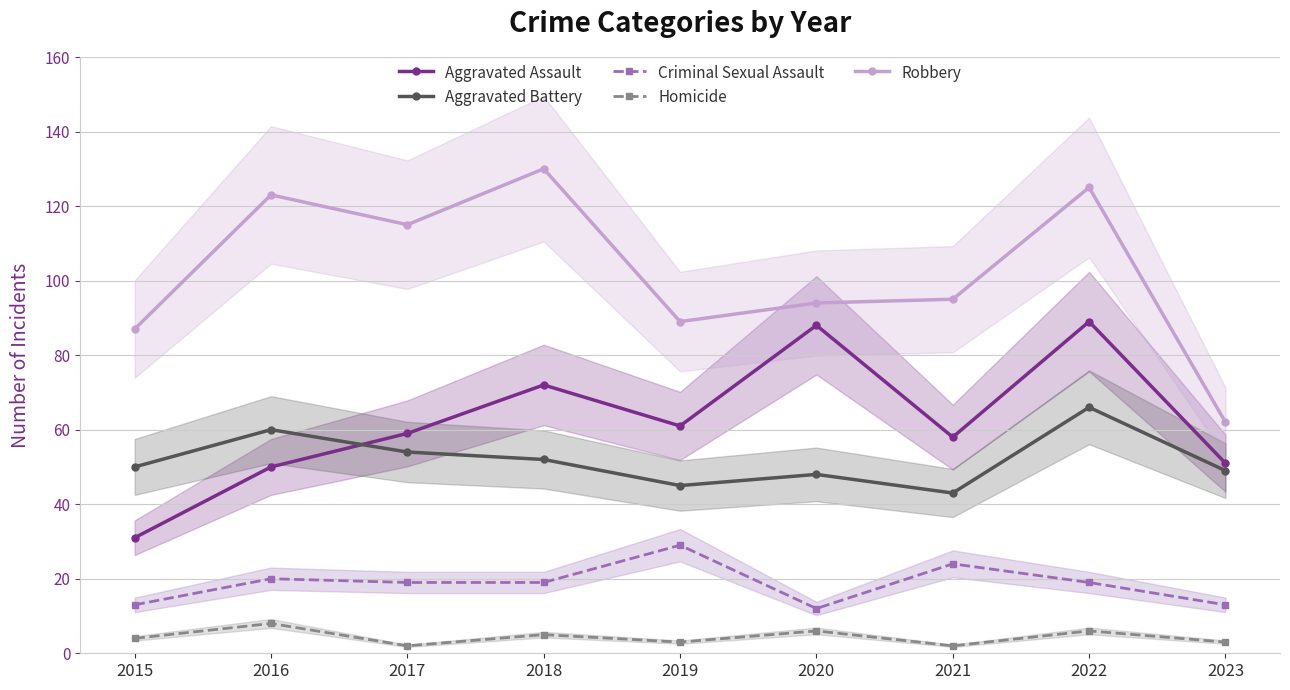

Count the number of categories in the chart.

9